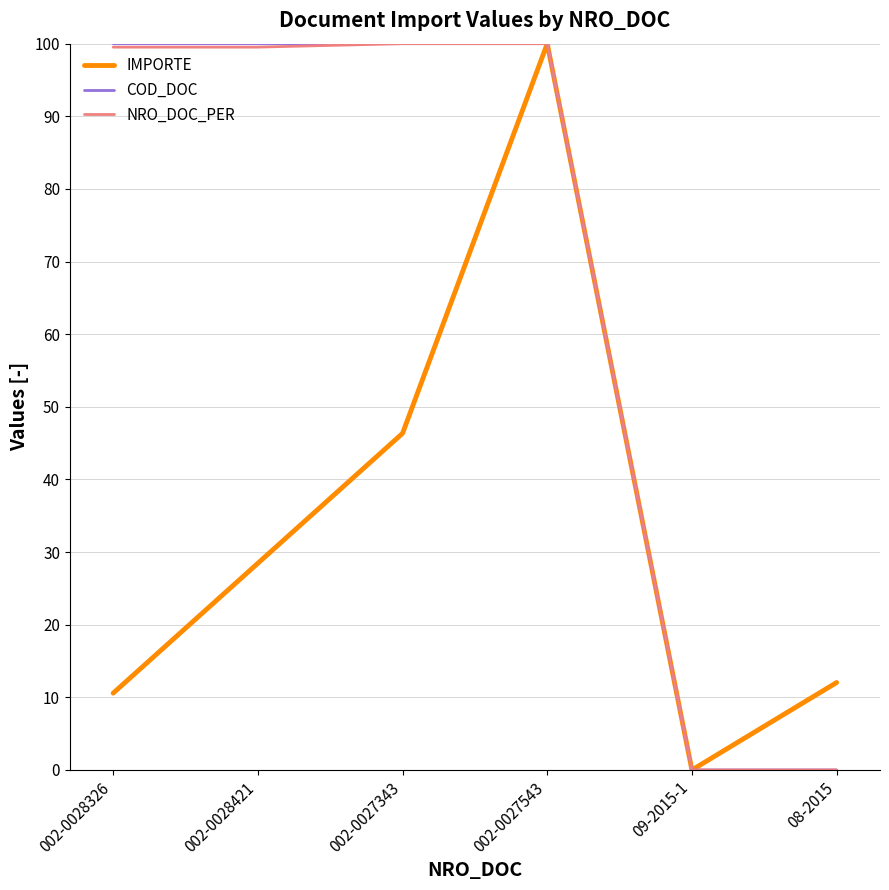

What is the average value of the IMPORTE series?

32.9